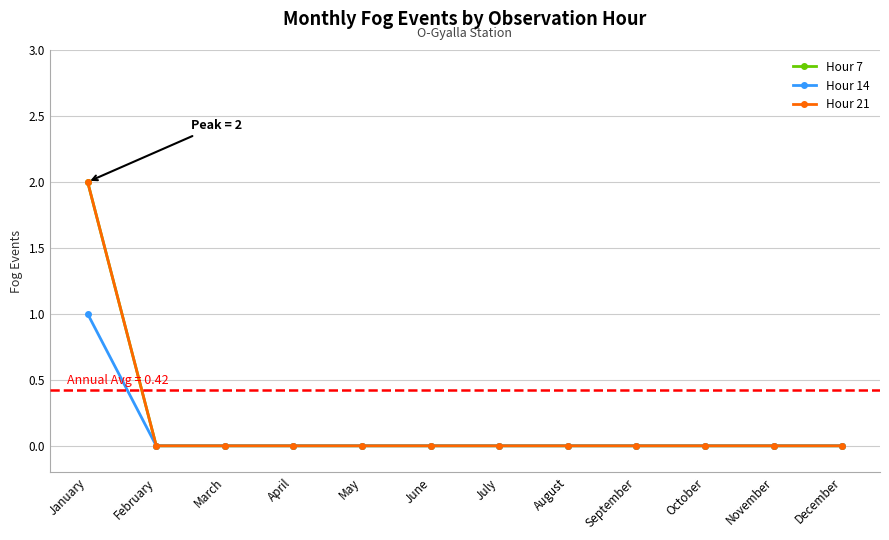

Reading left to right, what are all the values shown in this chart?

Hour 7: January=2	February=0	March=0	April=0	May=0	June=0	July=0	August=0	September=0	October=0	November=0	December=0
Hour 14: January=1	February=0	March=0	April=0	May=0	June=0	July=0	August=0	September=0	October=0	November=0	December=0
Hour 21: January=2	February=0	March=0	April=0	May=0	June=0	July=0	August=0	September=0	October=0	November=0	December=0